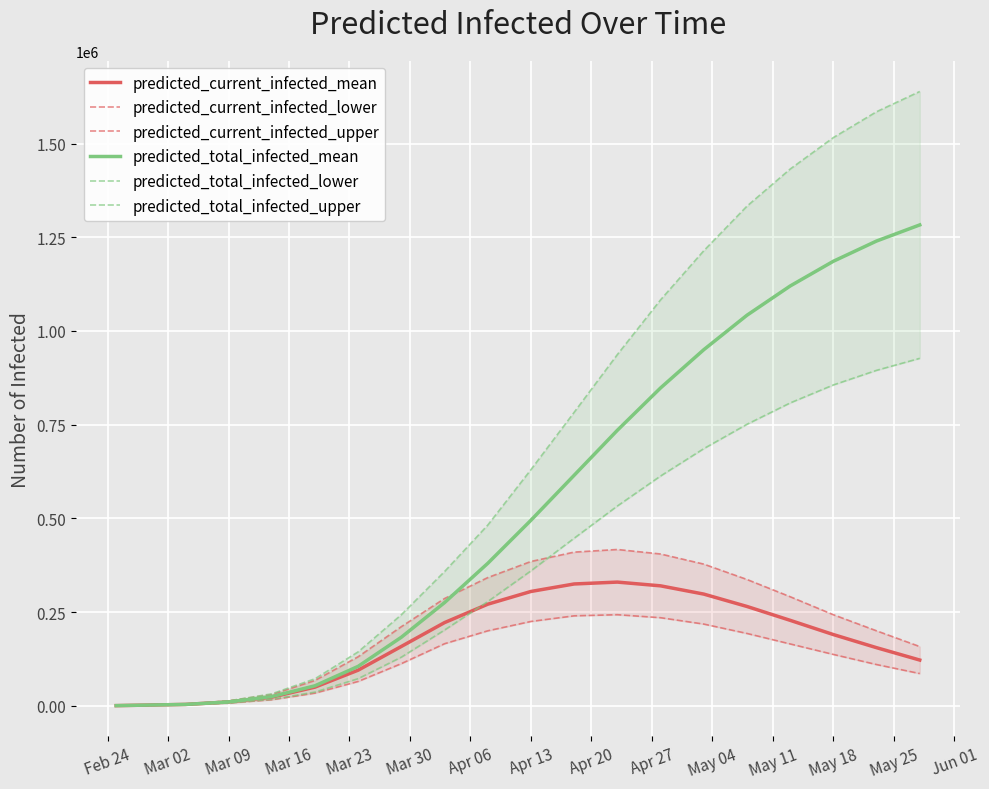

What are all the series names shown in the legend?

predicted_current_infected_mean, predicted_current_infected_lower, predicted_current_infected_upper, predicted_total_infected_mean, predicted_total_infected_lower, predicted_total_infected_upper